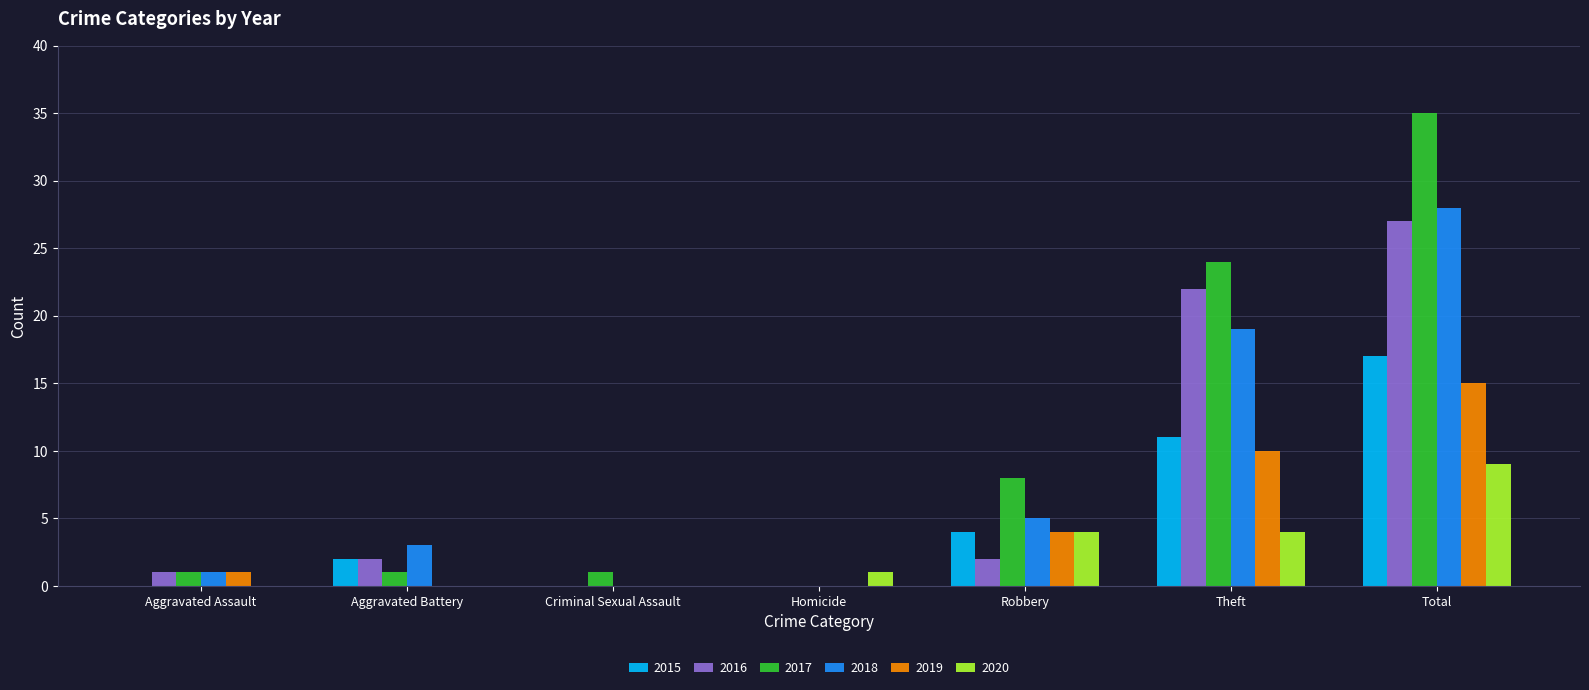

What is the sum of the 2020 values at Robbery and Homicide?

5